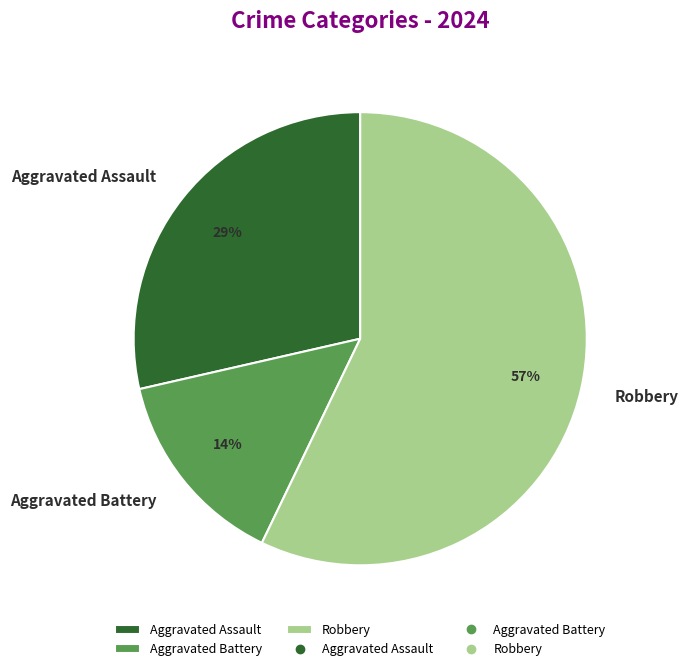

Combined, do Aggravated Assault and Aggravated Battery account for over 50%?

No